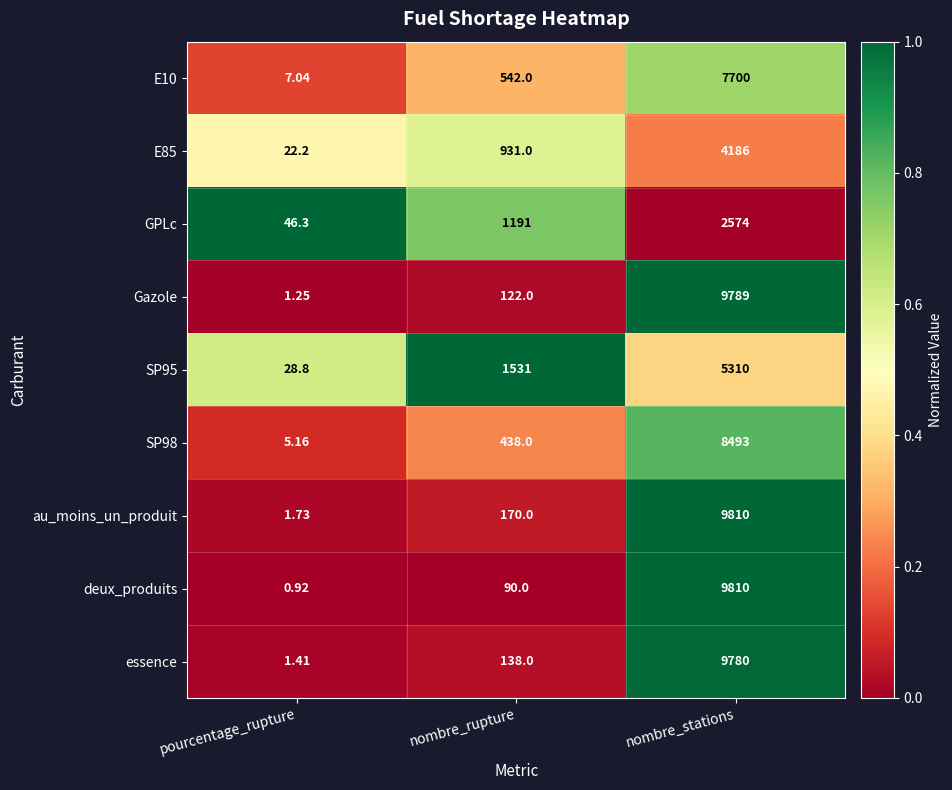

Rank the categories by SP98 value from highest to lowest.

nombre_stations, nombre_rupture, pourcentage_rupture